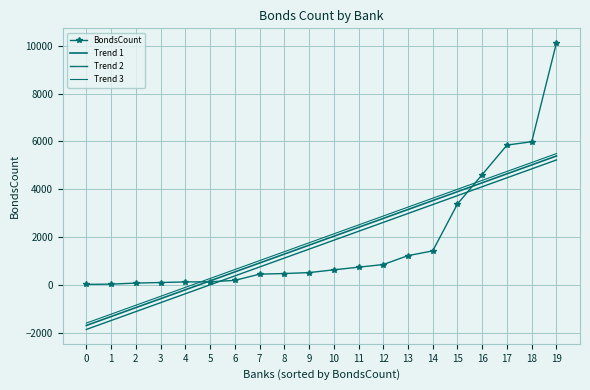

Reading left to right, transcribe all the data shown in this chart.

BondsCount: 0=24.0	1=33.0	2=77.0	3=101.0	4=125.0	5=131.0	6=190.0	7=450.0	8=476.0	9=515.0	10=631.0	11=742.0	12=852.0	13=1225.0	14=1423.0	15=3388.0	16=4616.0	17=5848.0	18=5988.0	19=10130.0
Trend 1: 0=-1696.0	1=-1322.9	2=-949.9	3=-576.8	4=-203.7	5=169.4	6=542.5	7=915.5	8=1288.6	9=1661.7	10=2034.8	11=2407.9	12=2781.0	13=3154.0	14=3527.1	15=3900.2	16=4273.3	17=4646.4	18=5019.4	19=5392.5
Trend 2: 0=-1862.4	1=-1489.3	2=-1116.2	3=-743.1	4=-370.0	5=3.0	6=376.1	7=749.2	8=1122.3	9=1495.4	10=1868.4	11=2241.5	12=2614.6	13=2987.7	14=3360.8	15=3733.9	16=4106.9	17=4480.0	18=4853.1	19=5226.2
Trend 3: 0=-1596.2	1=-1223.1	2=-850.1	3=-477.0	4=-103.9	5=269.2	6=642.3	7=1015.4	8=1388.4	9=1761.5	10=2134.6	11=2507.7	12=2880.8	13=3253.8	14=3626.9	15=4000.0	16=4373.1	17=4746.2	18=5119.3	19=5492.3